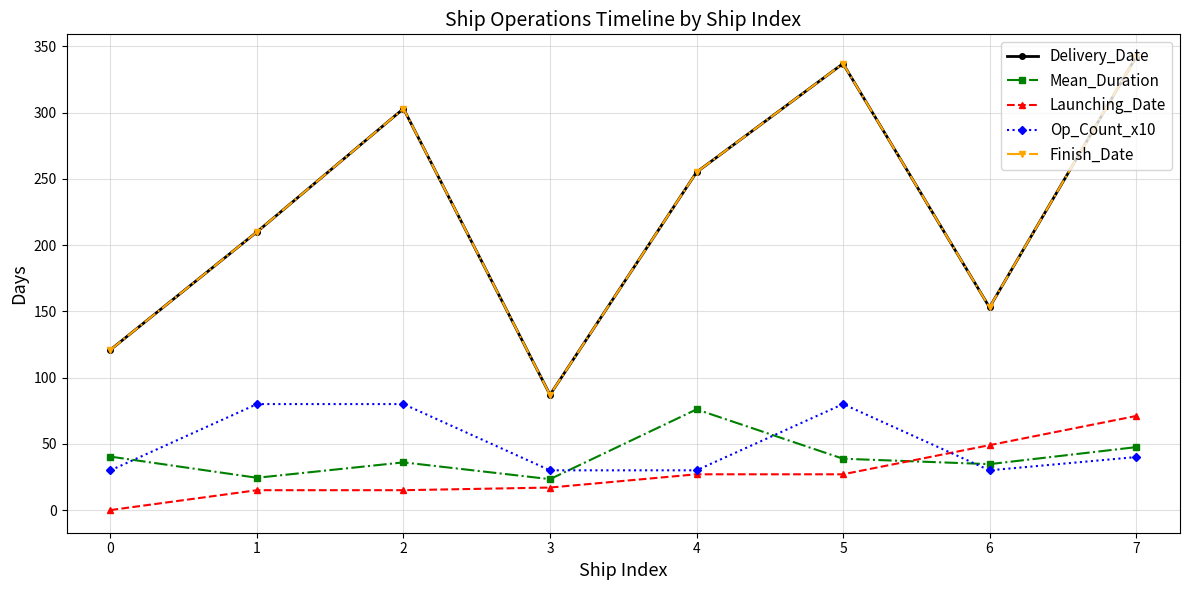

What is the approximate value of Finish_Date at 4?

255.0